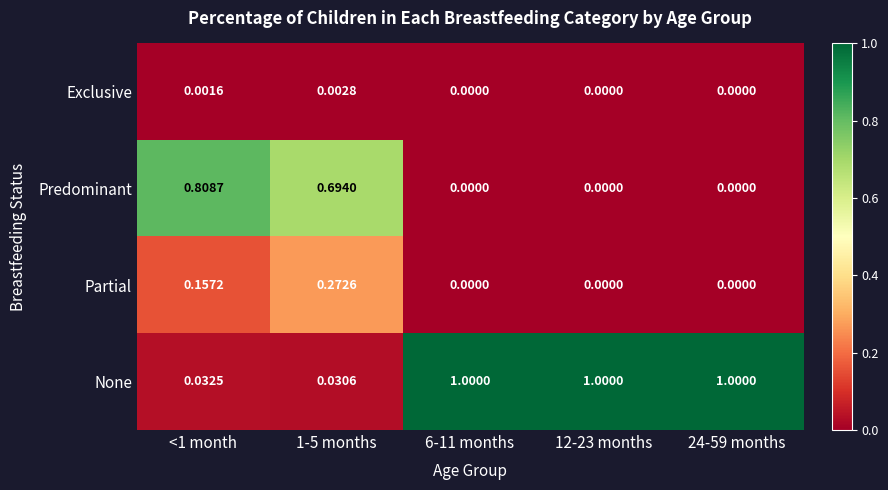

Between 1-5 months and 6-11 months, which series saw the biggest shift?

None